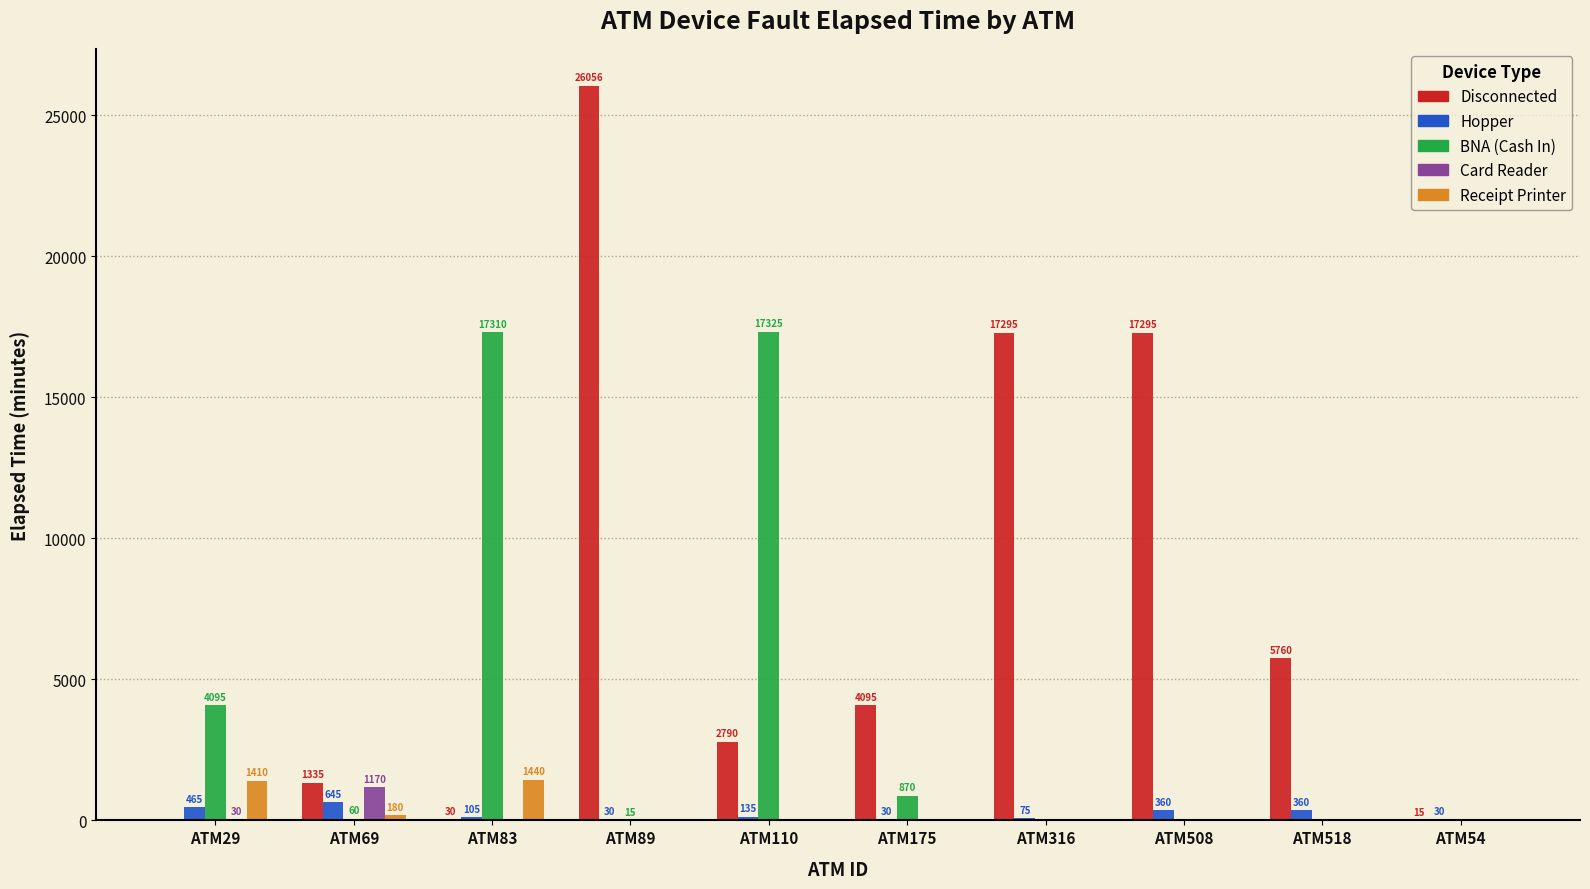

Which series has the largest range (max minus min)?

Disconnected